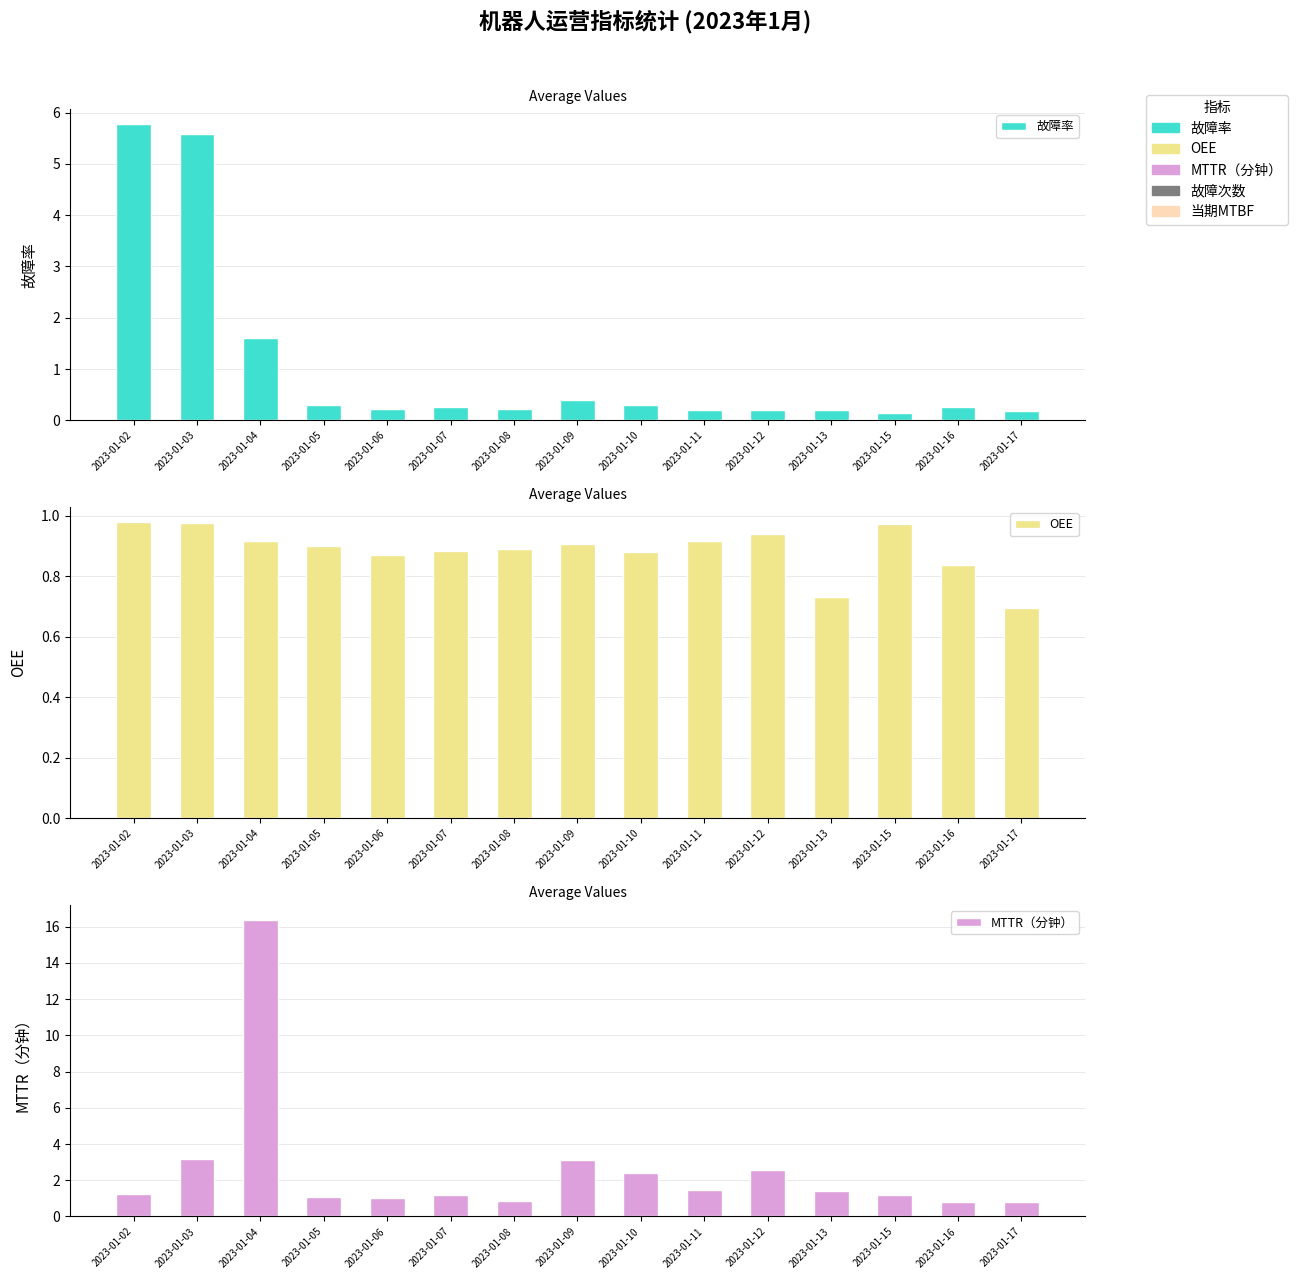

How many values in the MTTR（分钟） series exceed 1?

12